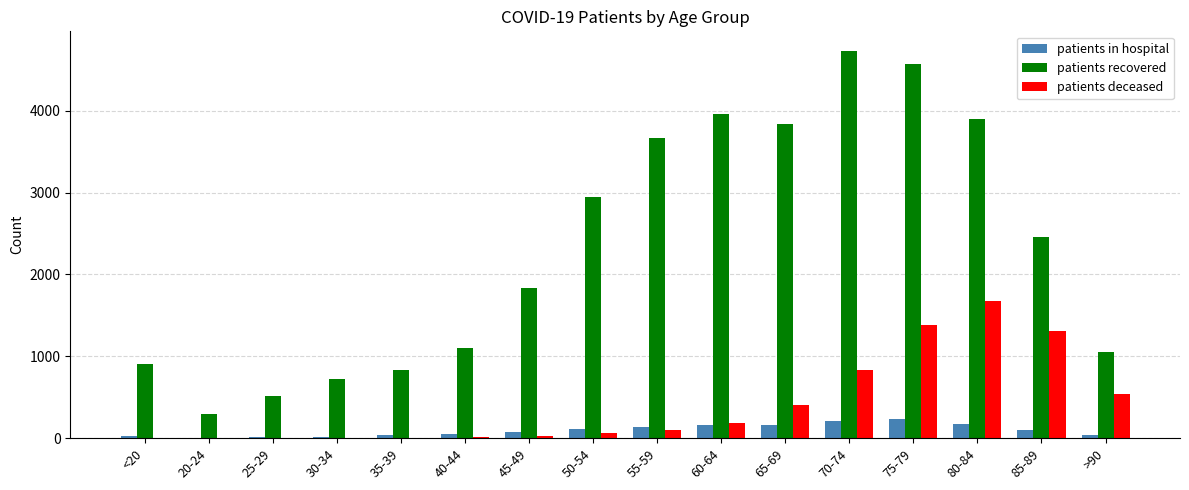

How many distinct data groups are displayed?

3